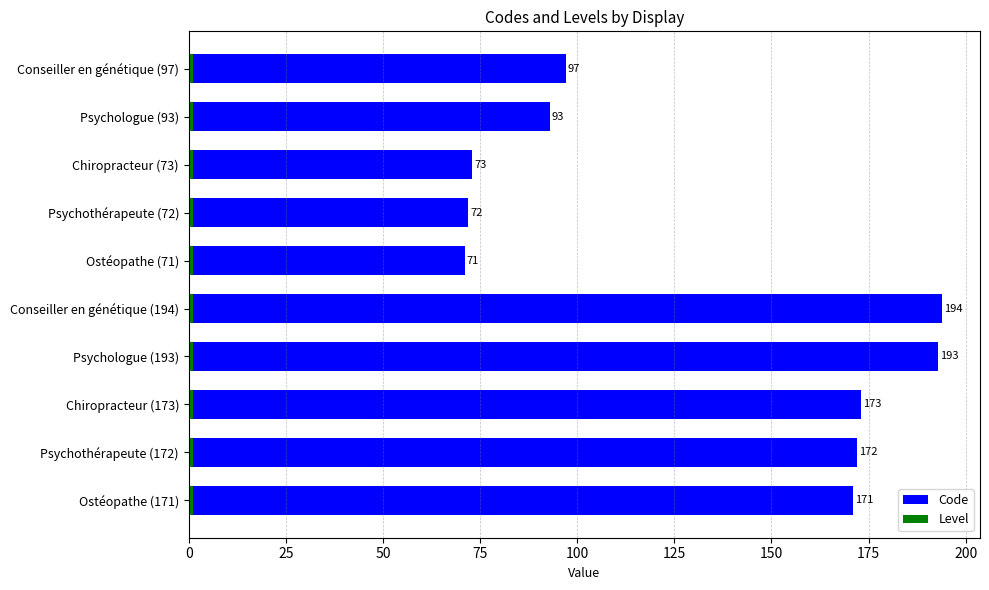

Count the number of data series in this chart.

2